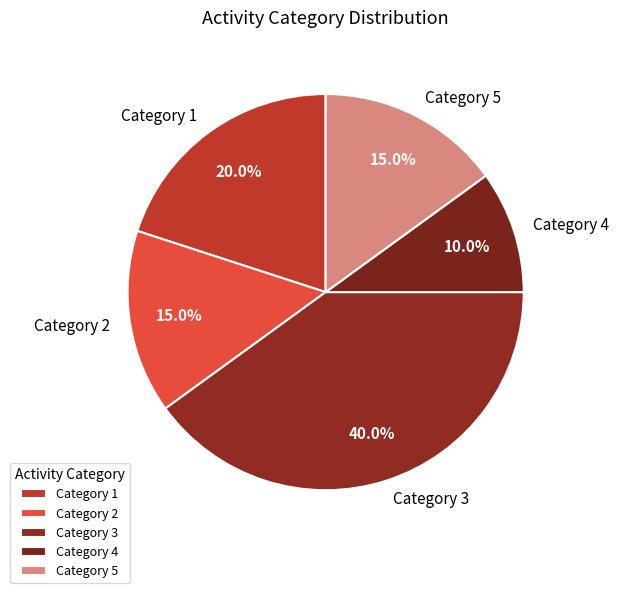

How many slices are in this pie chart?

5